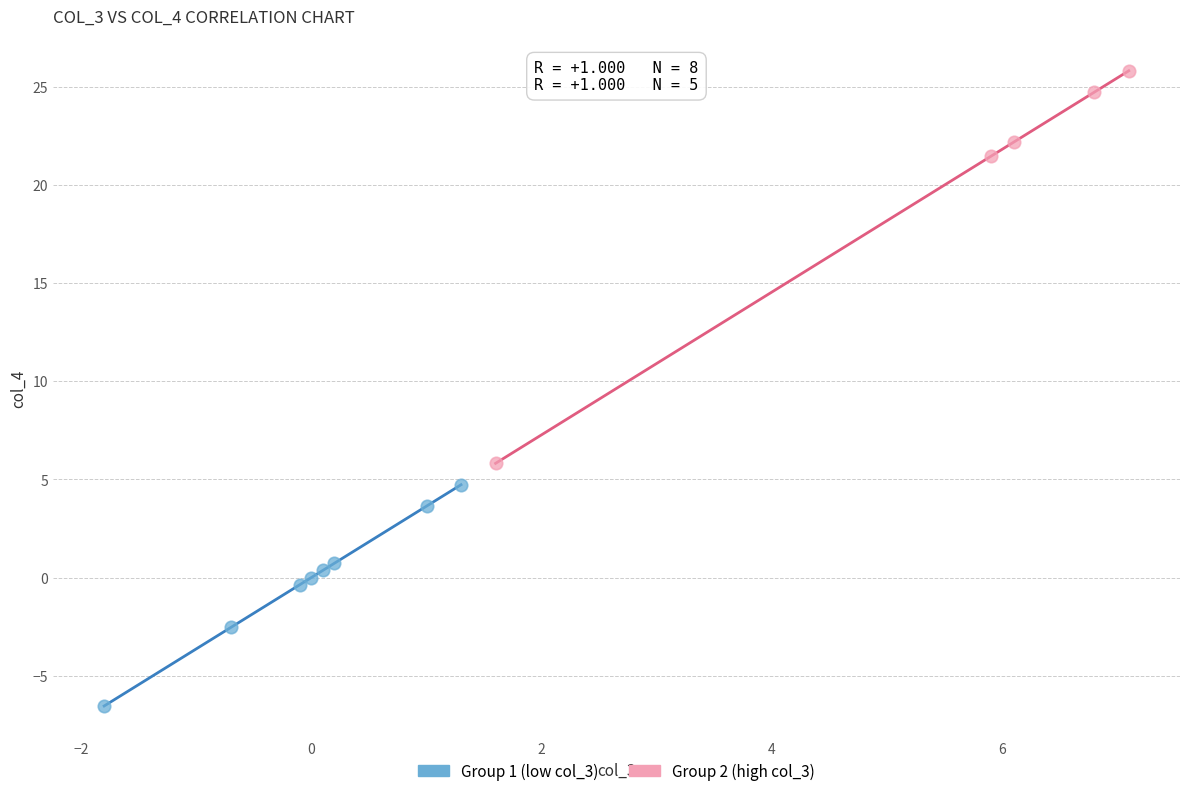

Which series has the widest spread of Y values?

Group 2 (high col_3)